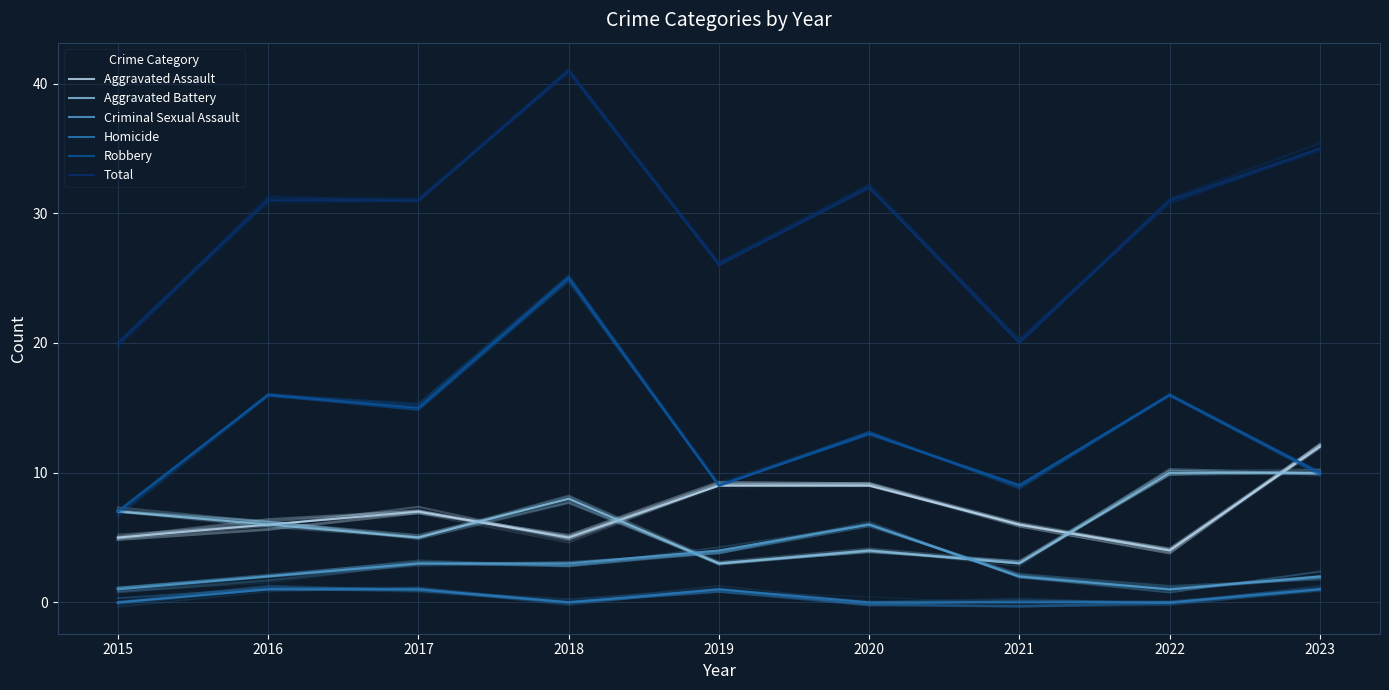

What is the total value across all series at 2019?

52